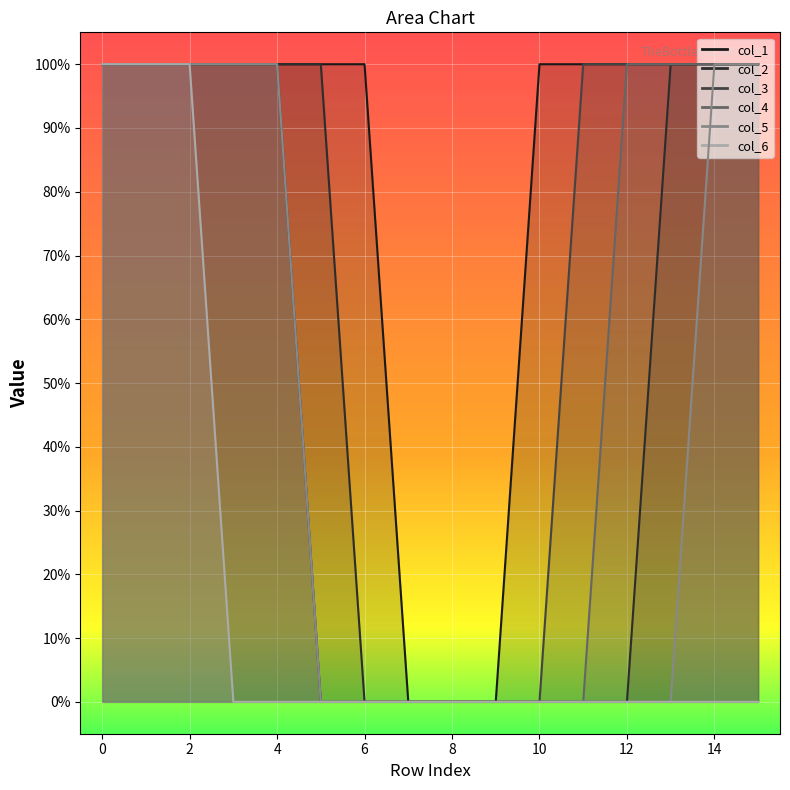

True or false: col_5 and col_6 intersect in this chart.

False